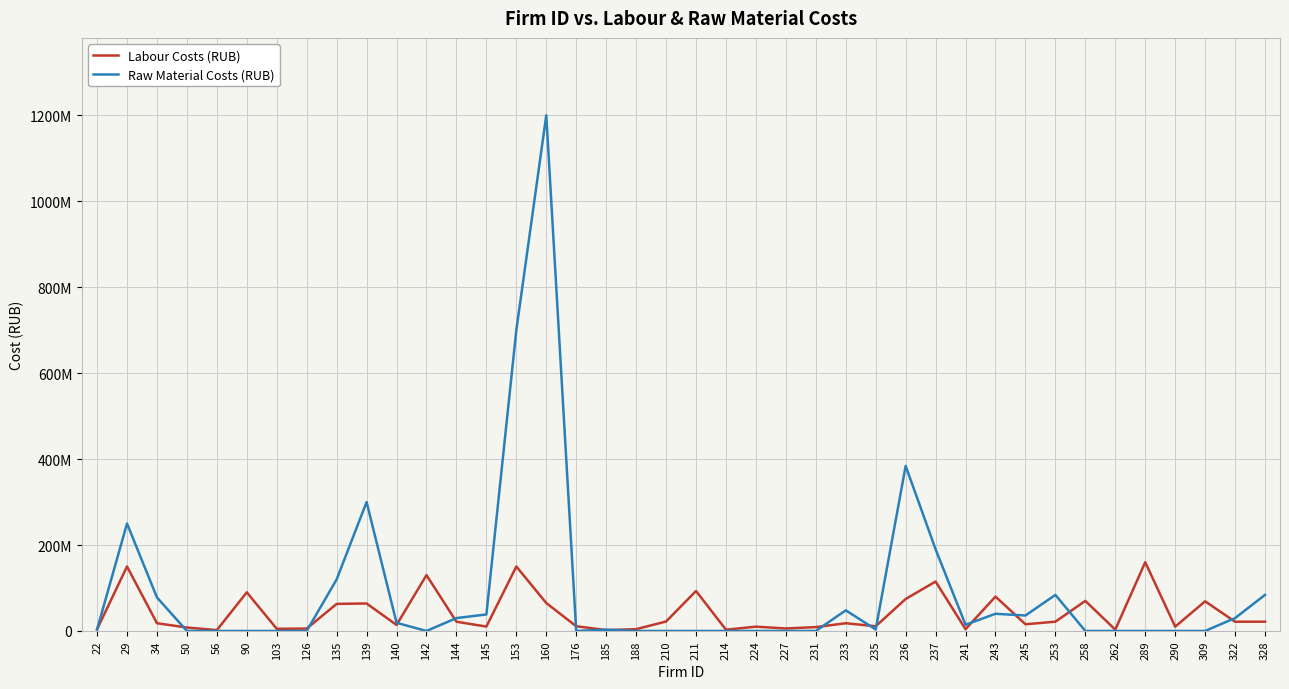

In Labour Costs (RUB), how many points are higher than both neighbors (excluding endpoints)?

13